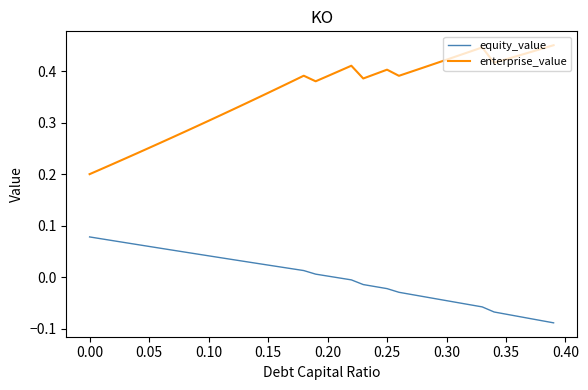

Rank the series by their average value, from lowest to highest.

equity_value, enterprise_value